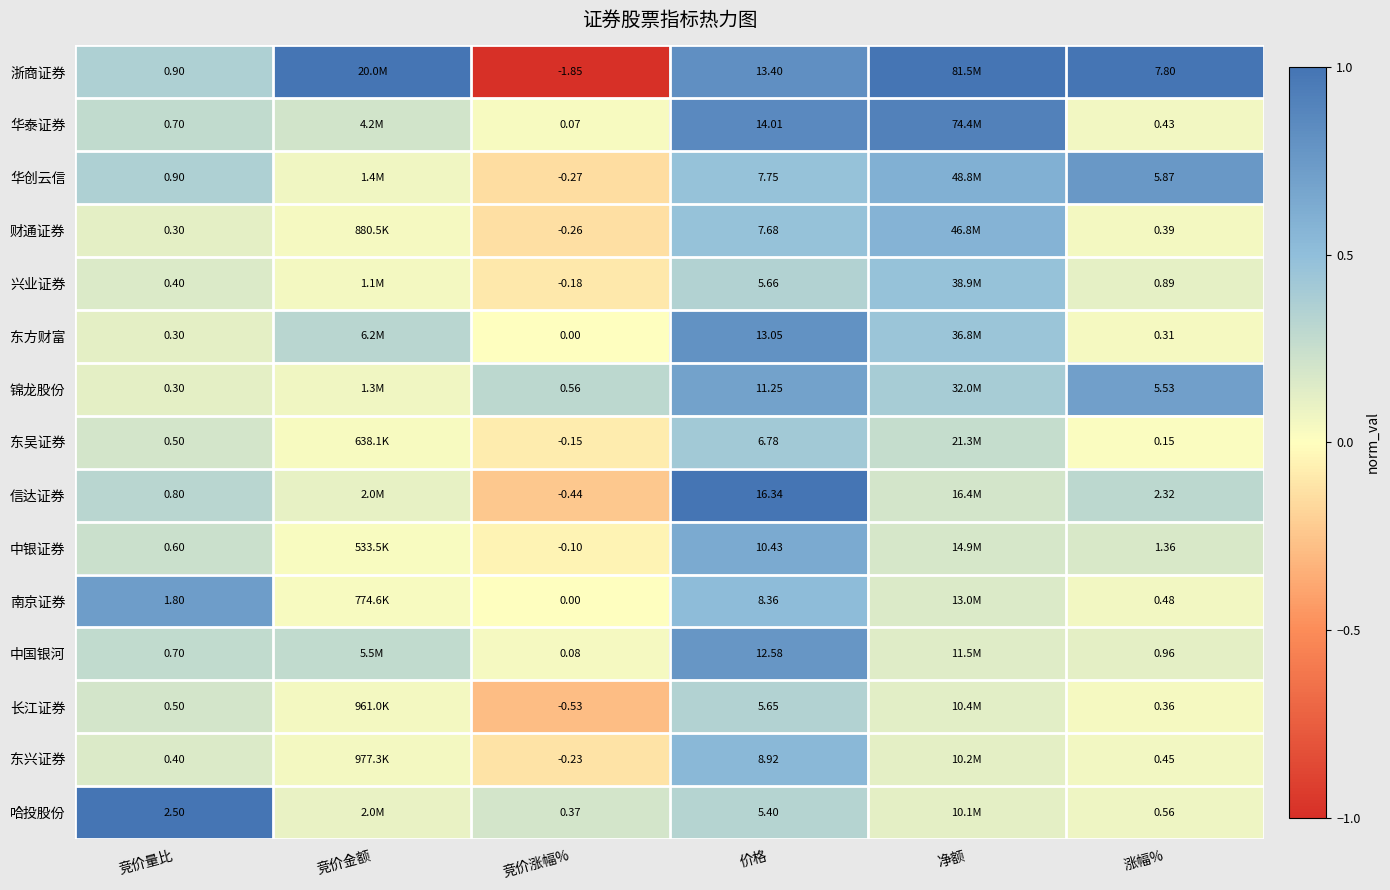

Between 净额 and 竞价量比, which is larger?

净额